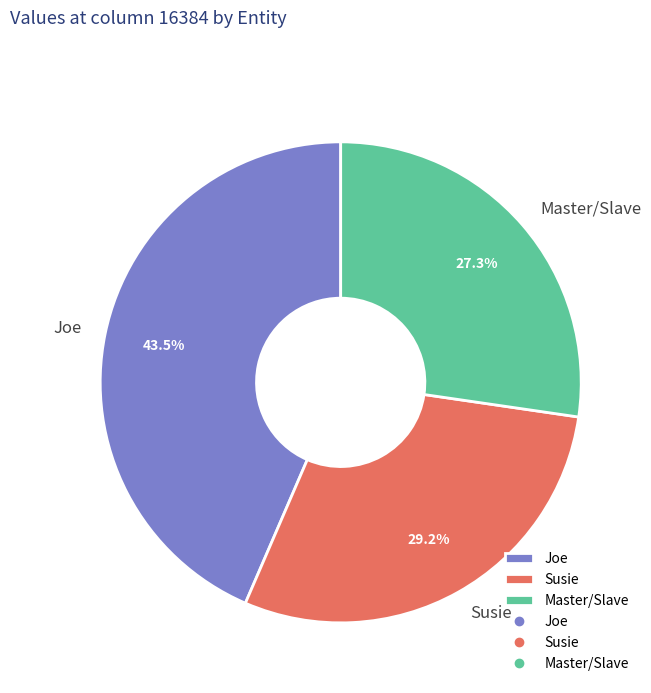

How much of the chart is everything except Joe?

56.5%